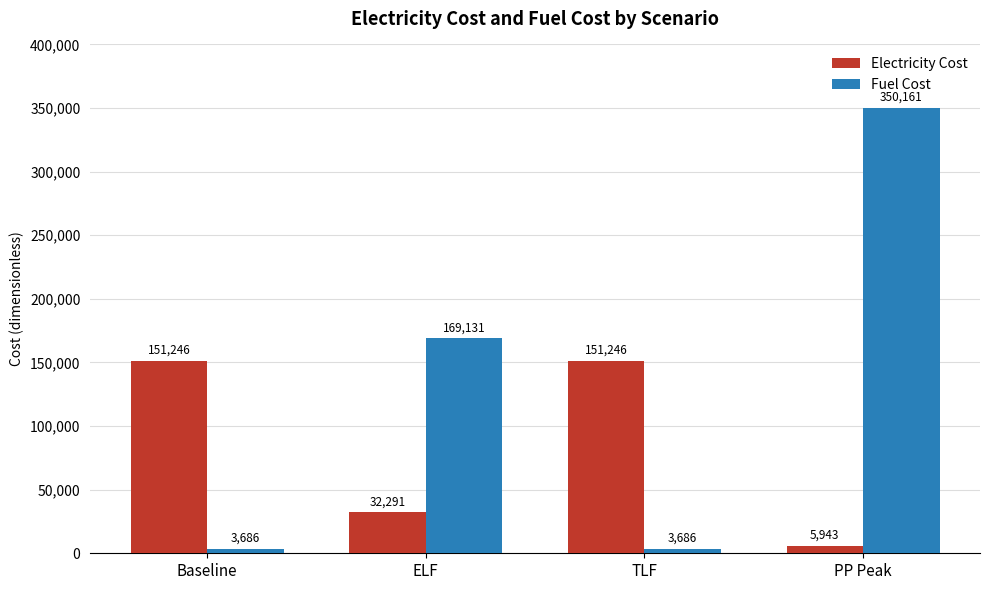

What is the smallest value displayed?

3686.4